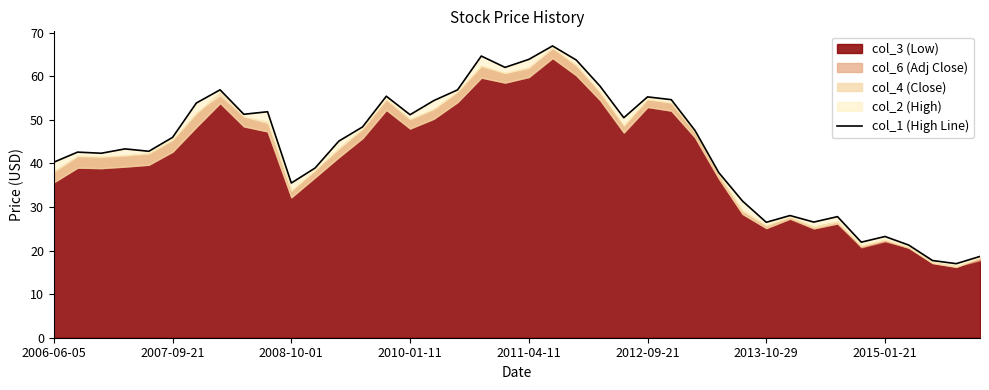

How many data points are less than 45?

19